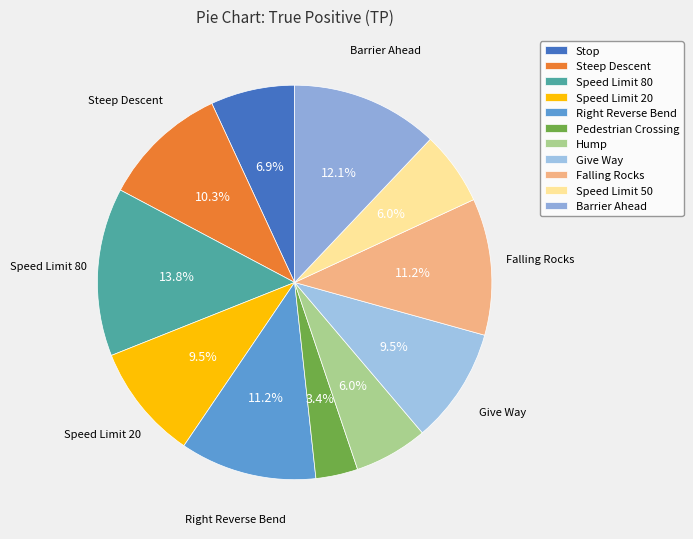

Does Stop represent more than half of the total?

No